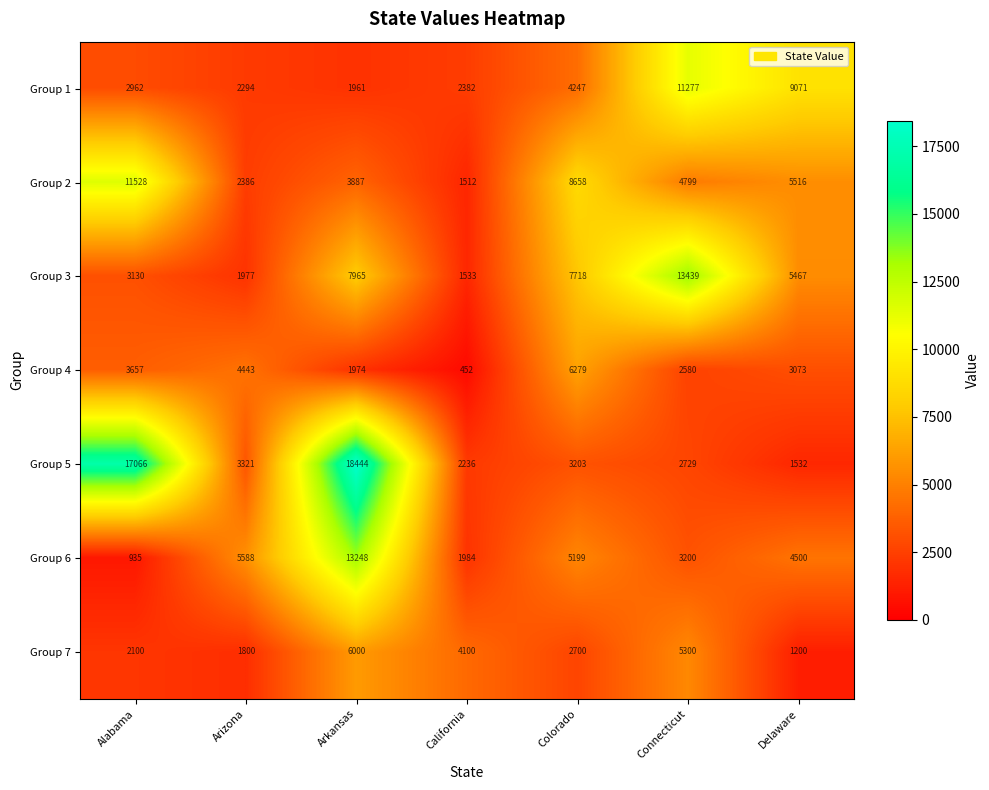

Which category has the lowest value in the Group 6 series?

Alabama